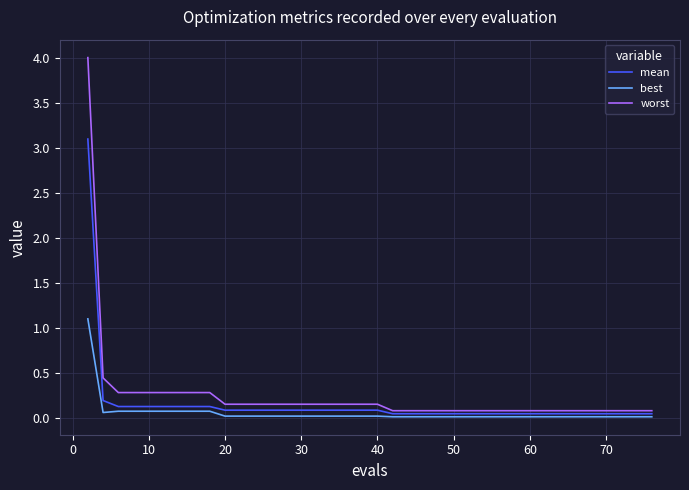

Which series has the largest range (max minus min)?

worst